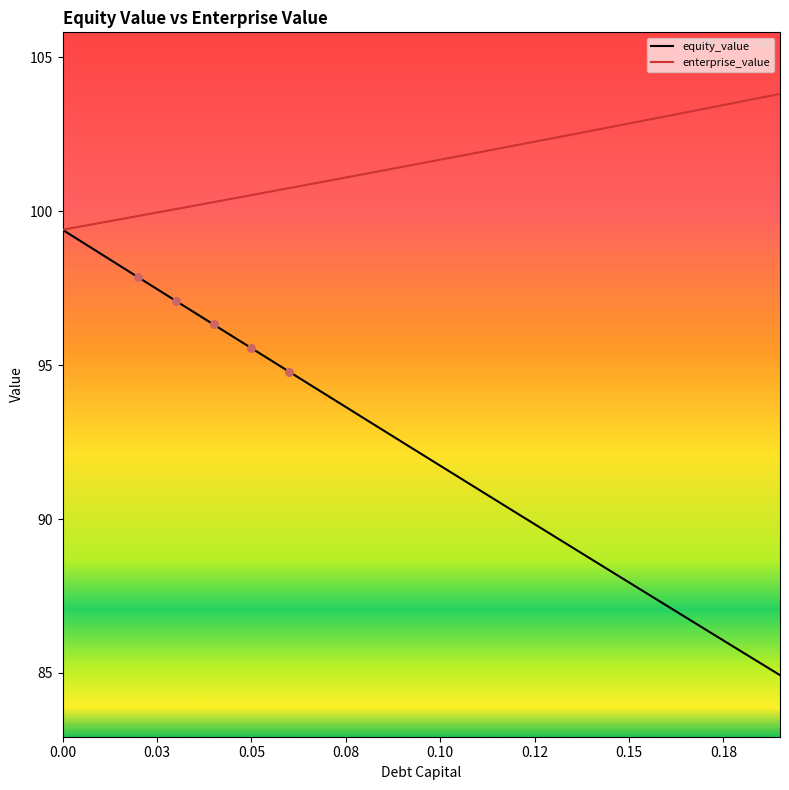

Which series has the largest range (max minus min)?

equity_value